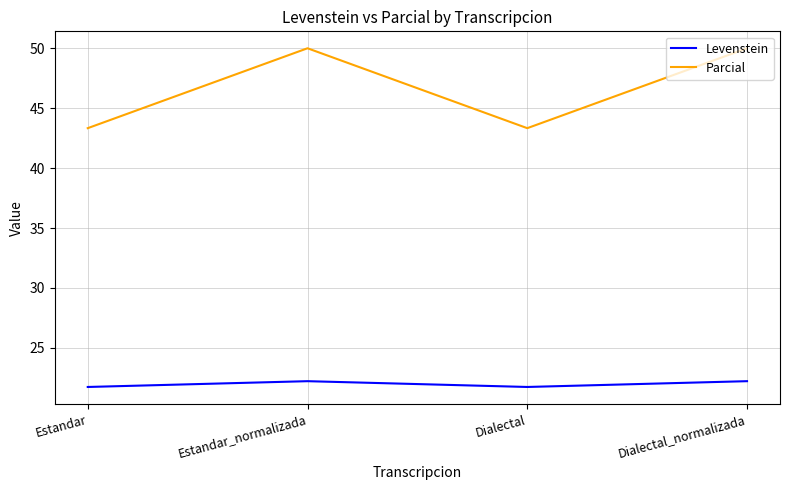

Rank the series at Dialectal_normalizada from lowest to highest value.

Levenstein, Parcial